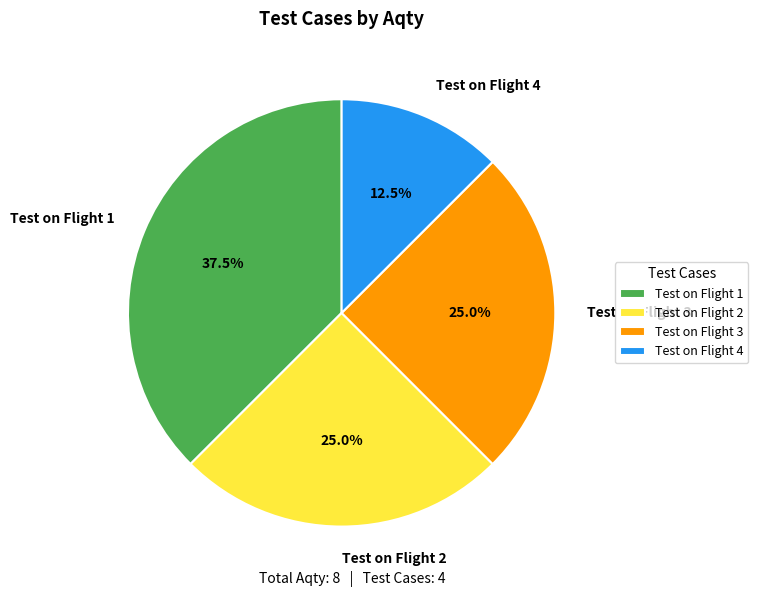

What is the ratio of the value at Test on Flight 1 to the value at Test on Flight 4?

3.0